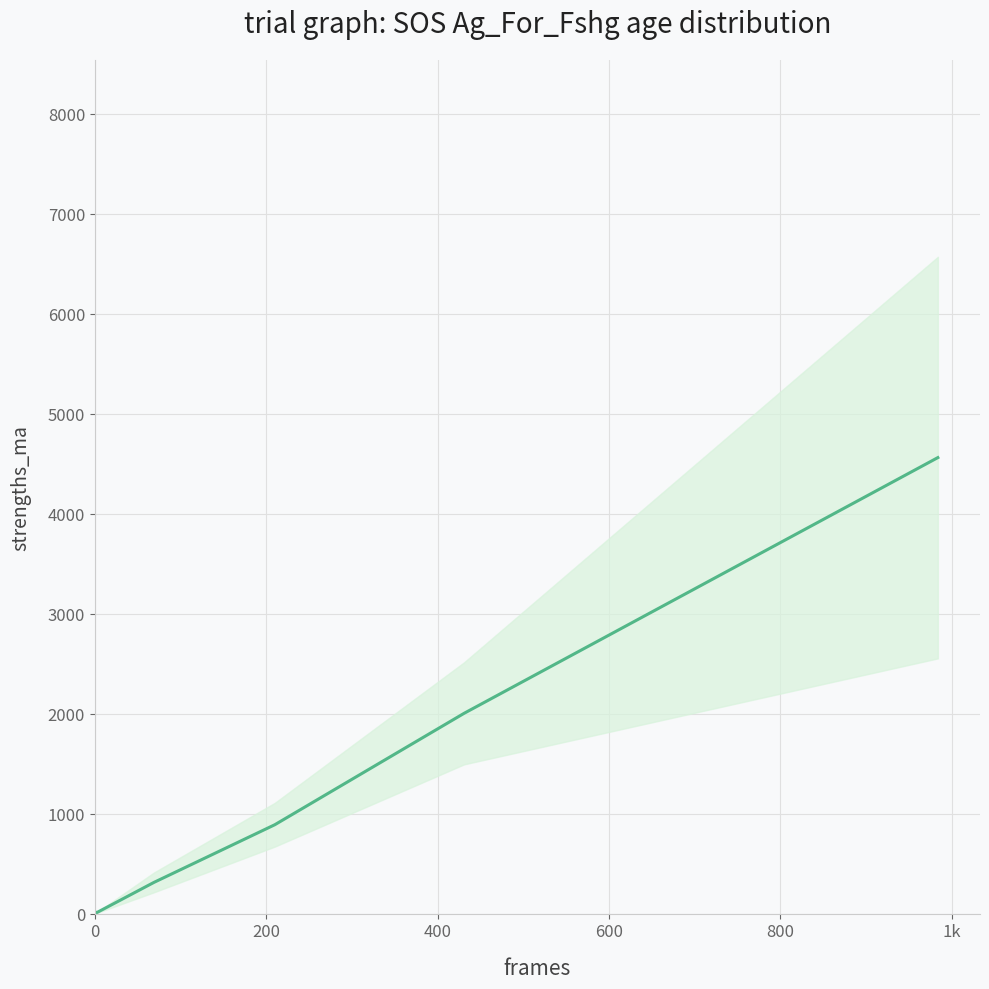

True or false: there are more than 2 points higher than both neighbors.

False